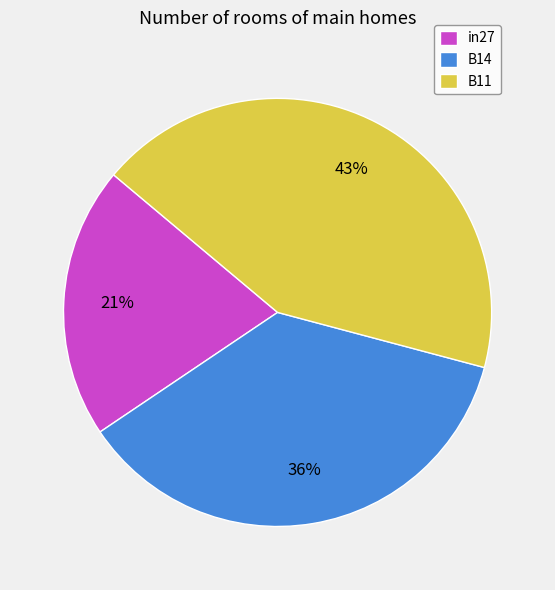

Do B11 and in27 together represent more than half of the pie?

Yes